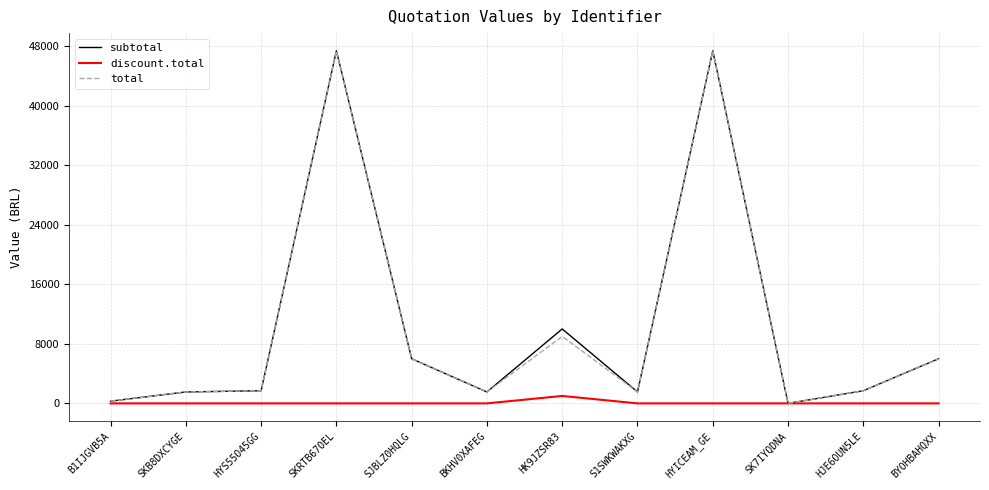

What is the spread (max minus min) of values at BKHV0XAFEG?

1535.0